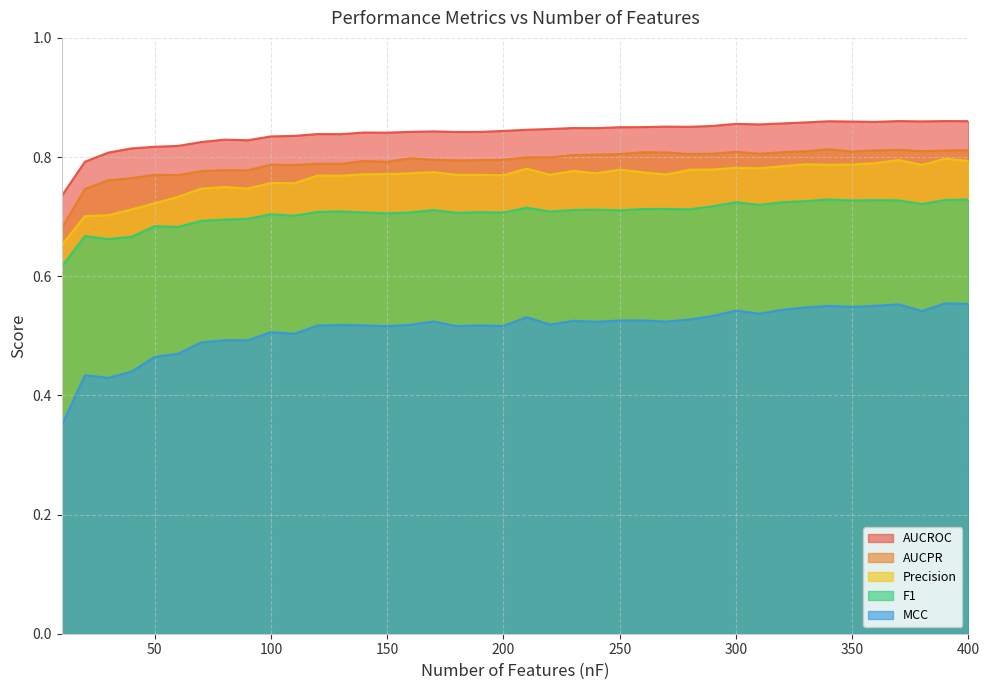

How many AUCROC values are between 0 and 1?

40